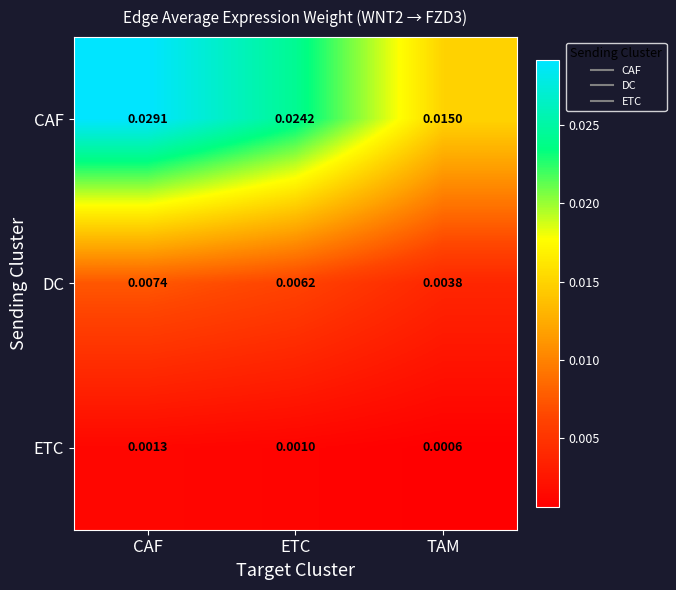

At ETC, list the series in order from smallest to largest.

ETC, DC, CAF